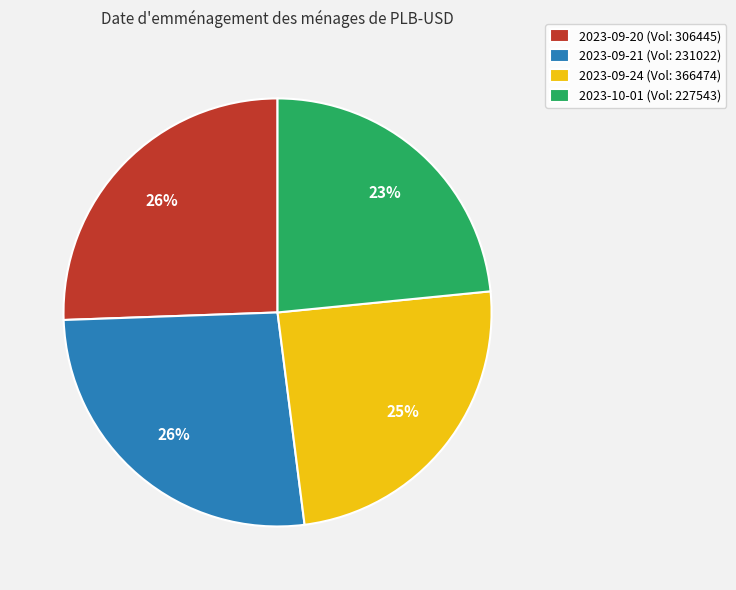

Do 2023-09-24 (Vol: 366474) and 2023-10-01 (Vol: 227543) together represent more than half of the pie?

No